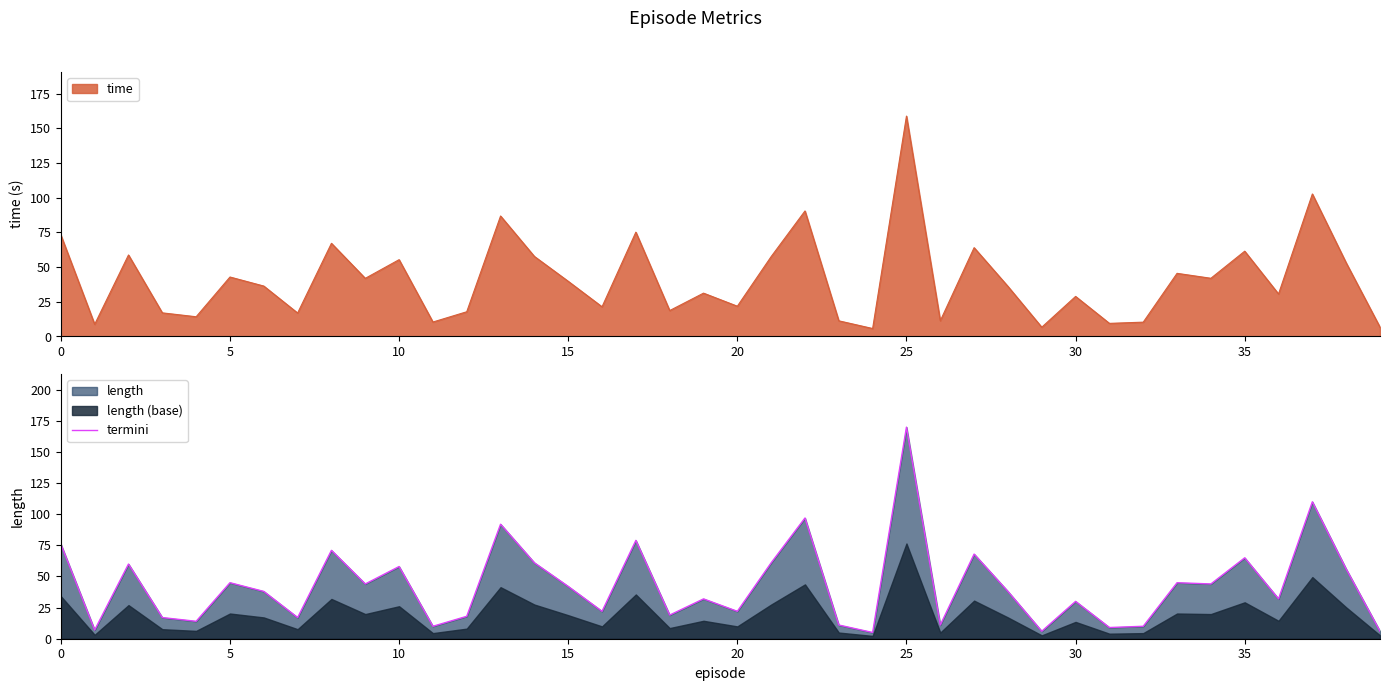

Is it true that the value at 13 is 120?

False